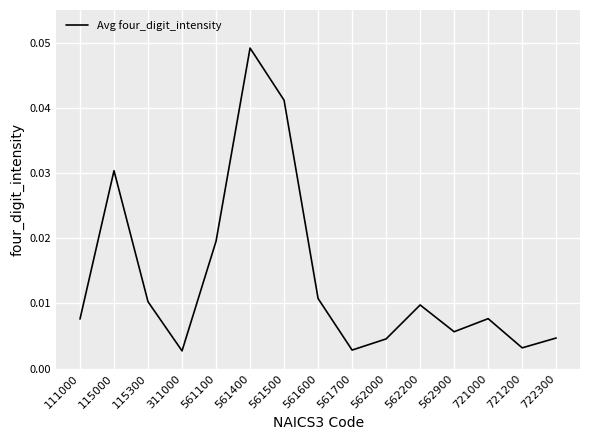

Which category has the highest value across all series?

561400